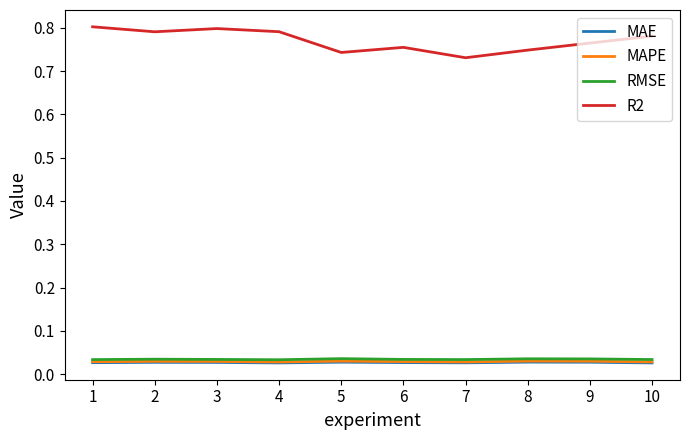

True or false: R2 and MAE cross at least once.

False